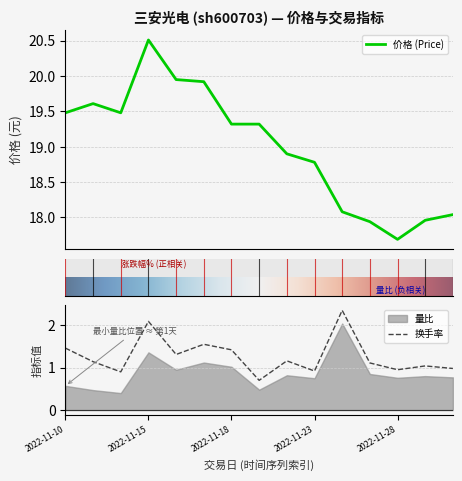

What is the sum of the 换手率 values at 2022-11-14 and 2022-11-23?

1.8